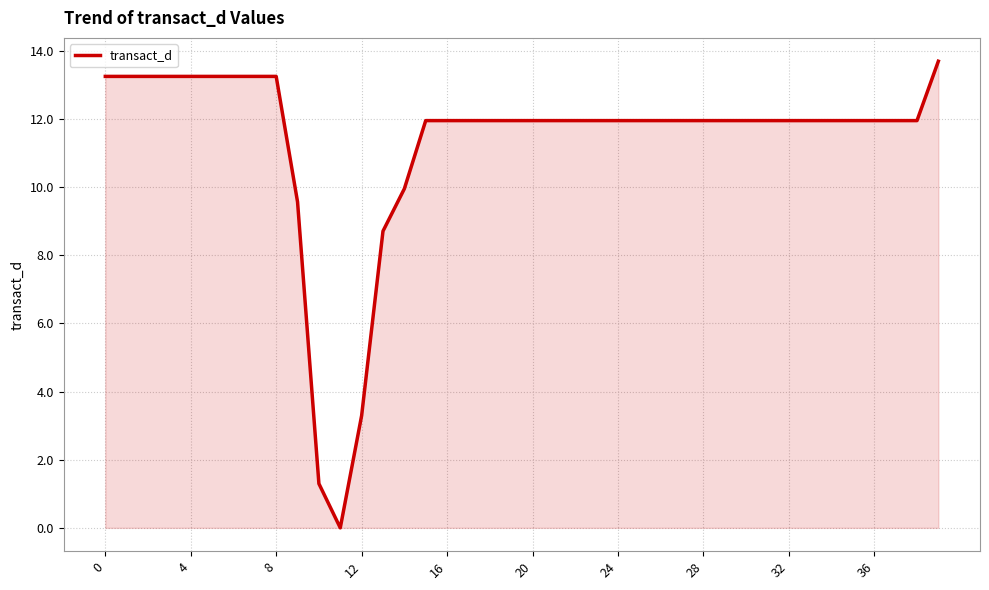

Reading left to right, list all the values displayed in this chart.

13.2	13.2	13.2	13.2	13.2	13.2	13.2	13.2	13.2	9.6	1.3	0.0	3.3	8.7	9.9	11.9	11.9	11.9	11.9	11.9	11.9	11.9	11.9	11.9	11.9	11.9	11.9	11.9	11.9	11.9	11.9	11.9	11.9	11.9	11.9	11.9	11.9	11.9	11.9	13.7